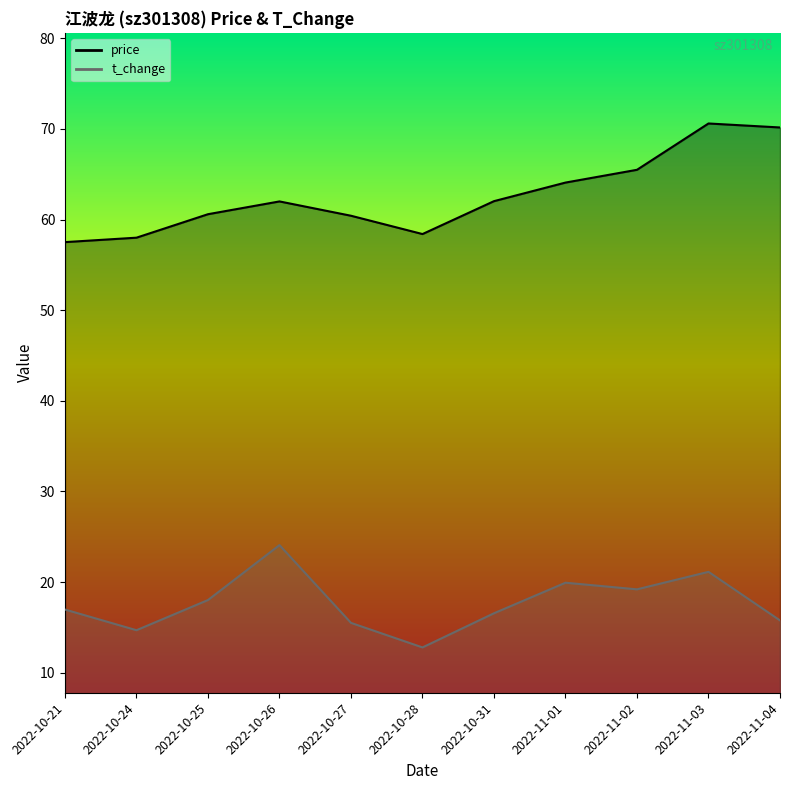

What is the difference between the highest and lowest values at 2022-11-01?

44.1